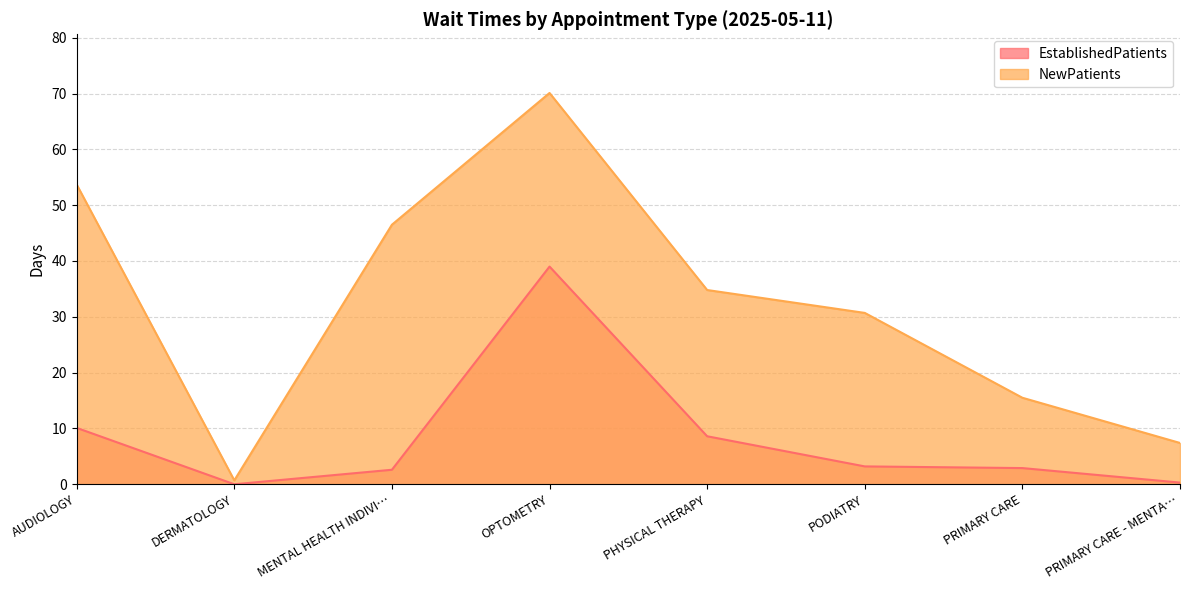

True or false: NewPatients and EstablishedPatients cross at least once.

False